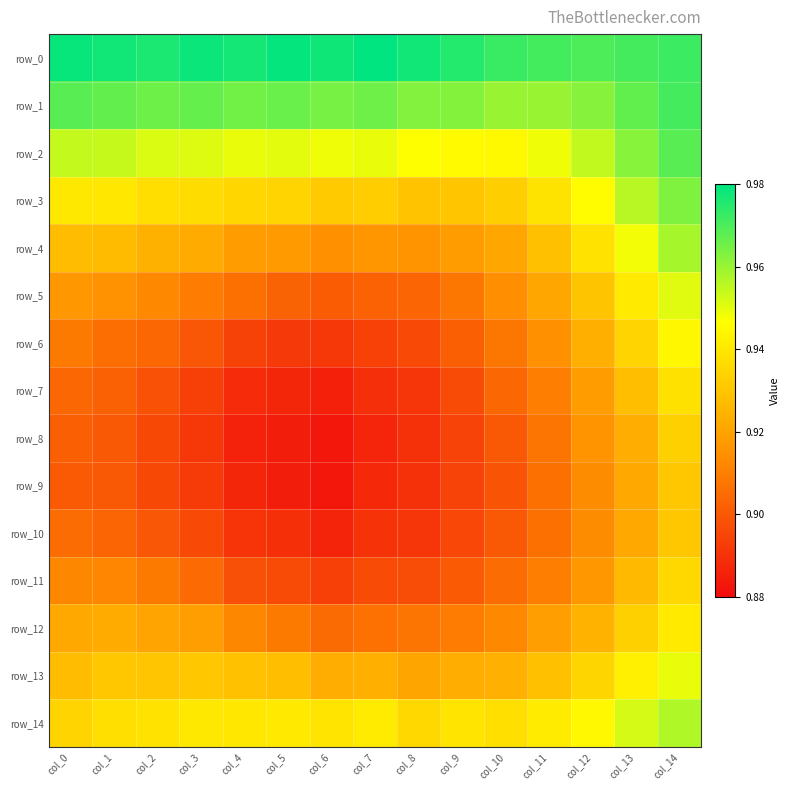

What is the sum of all row_7 values?

13.5